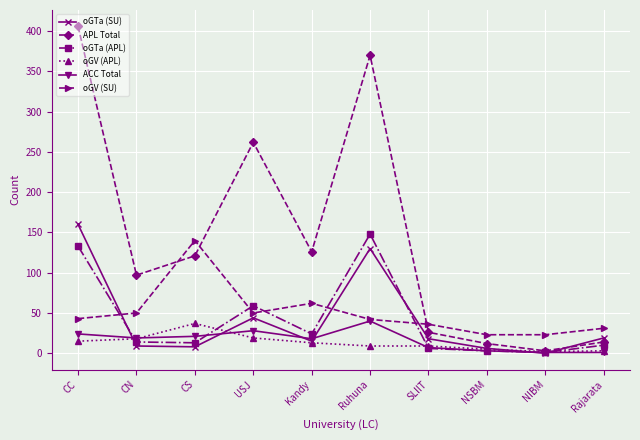

Which series has the largest total across all categories?

APL Total